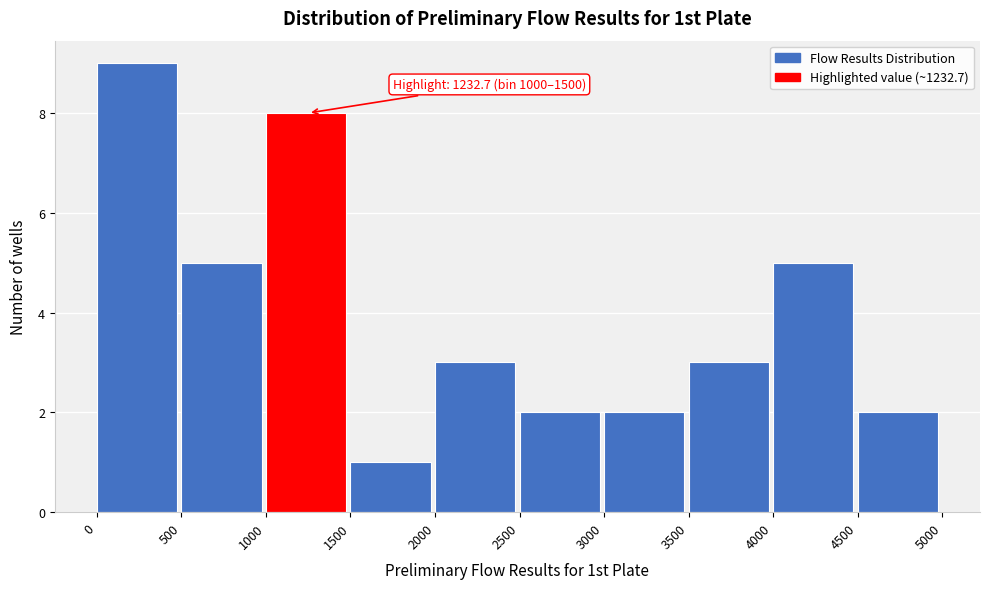

Which range on the x-axis has the tallest bar?

0 to 500